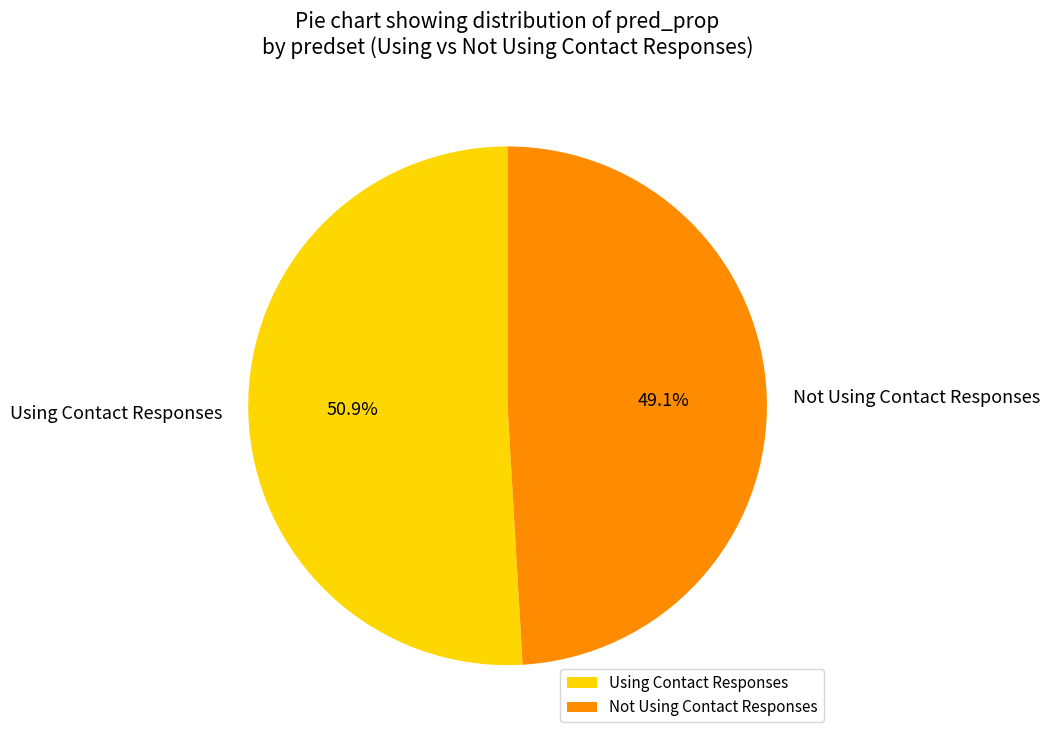

Does Using Contact Responses account for over 50% of the chart?

Yes